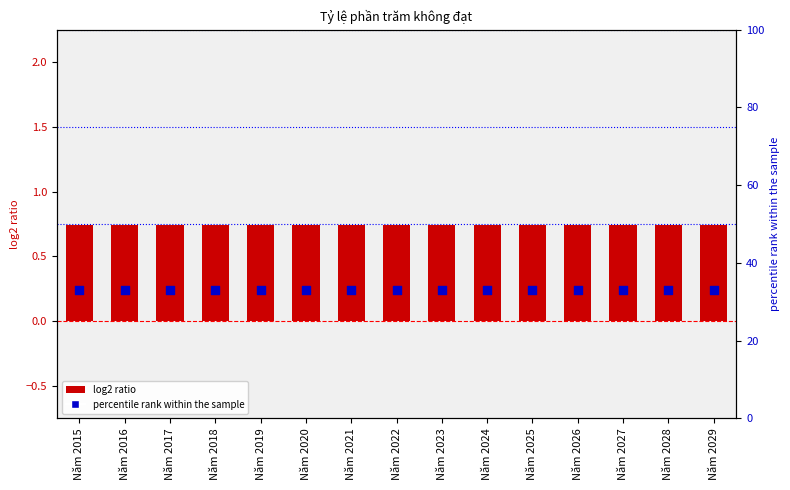

Is the value of A (percentile) at Năm 2018 greater than the value of A (bar) at Năm 2024?

Yes